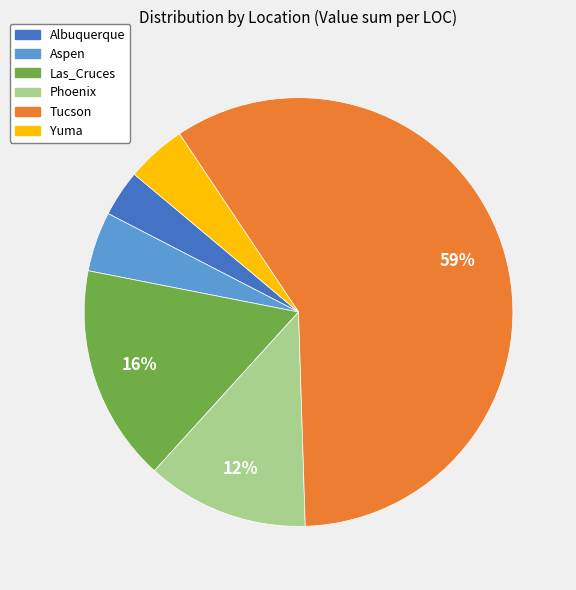

How many slices are in this pie chart?

6